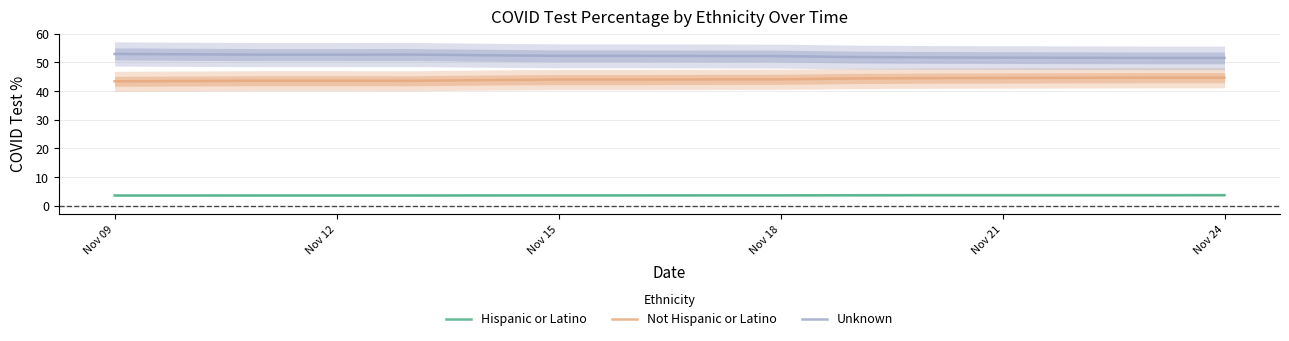

Which series has the largest range (max minus min)?

Unknown